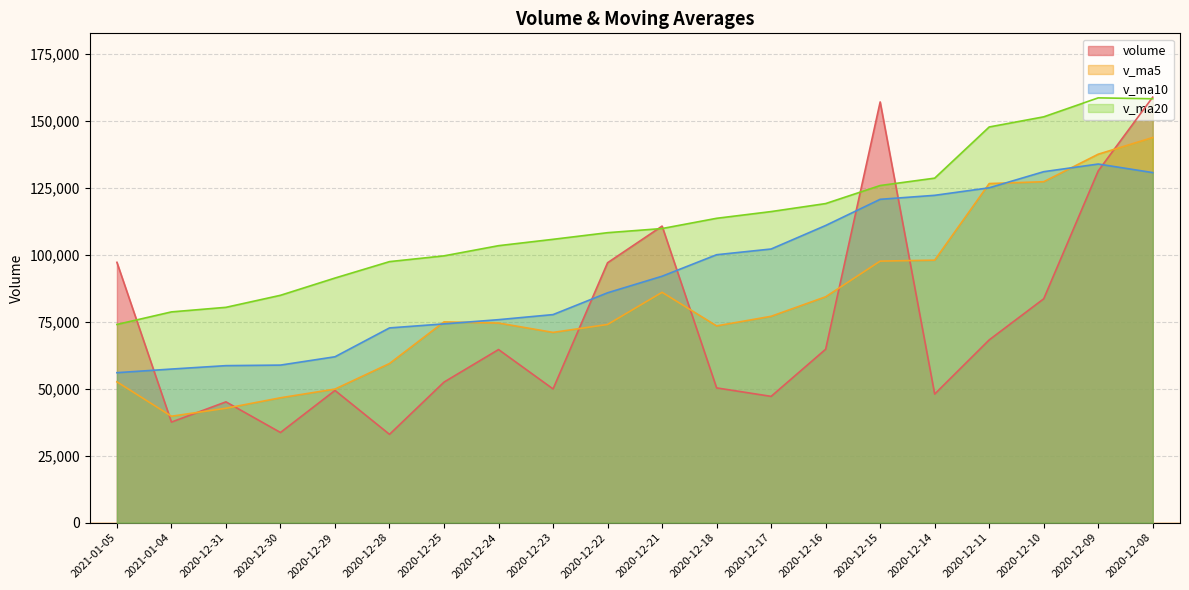

What is the difference between the maximum and minimum values in the volume series?

125790.5